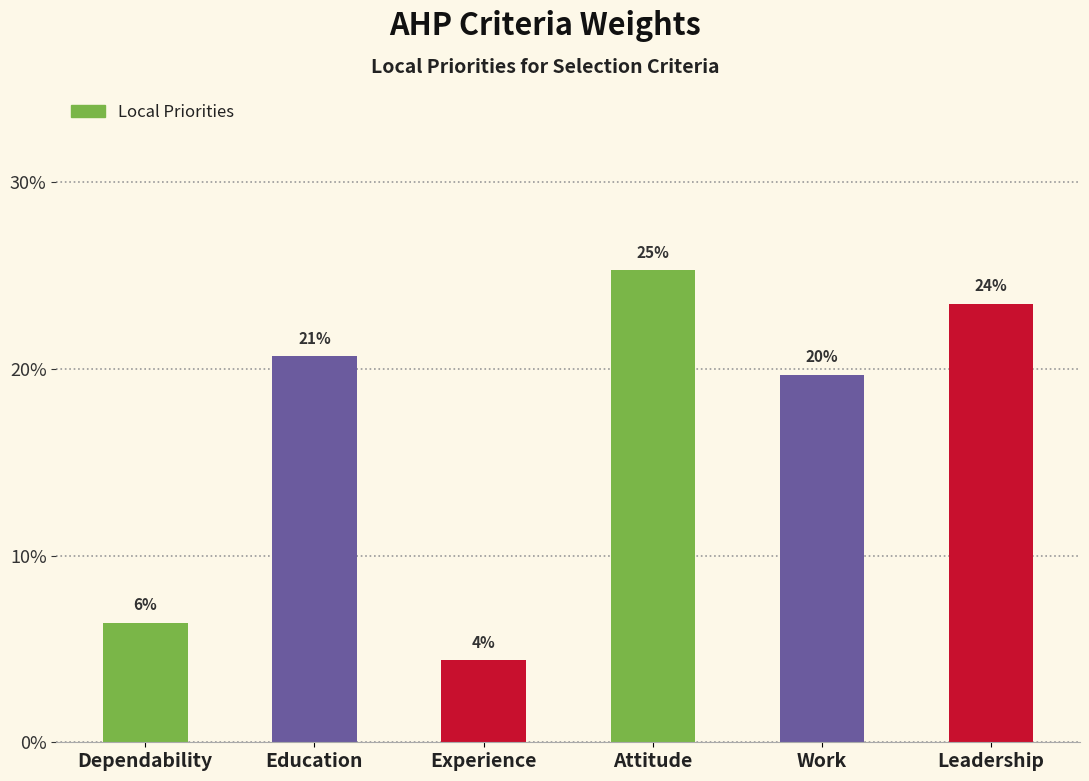

At which category does the chart reach its peak across all series?

Attitude